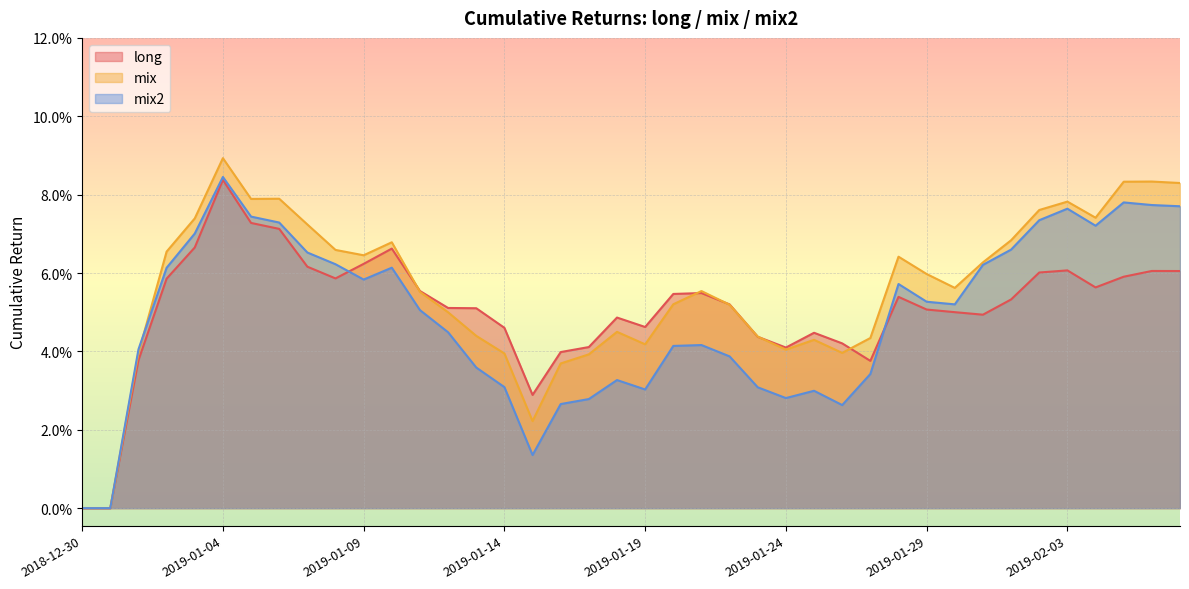

What is the difference between the maximum and minimum values in the mix series?

0.1